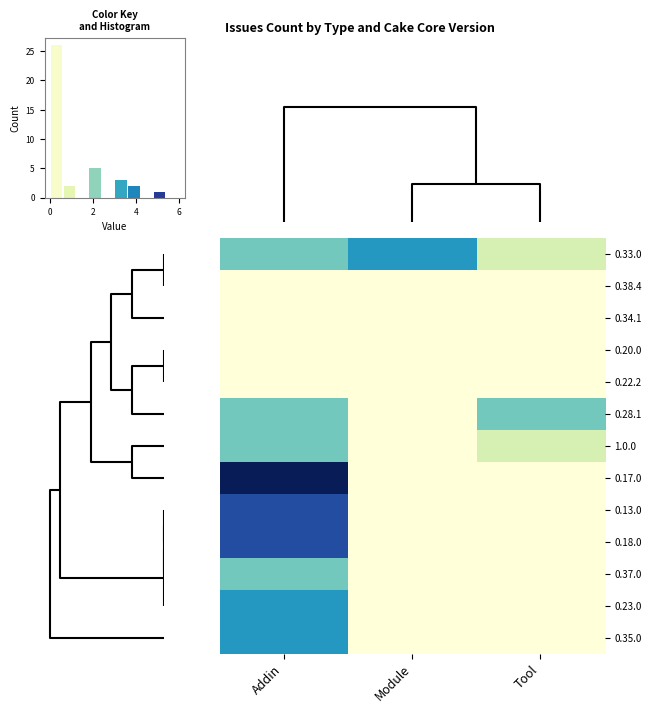

How many data points does each series have?

3